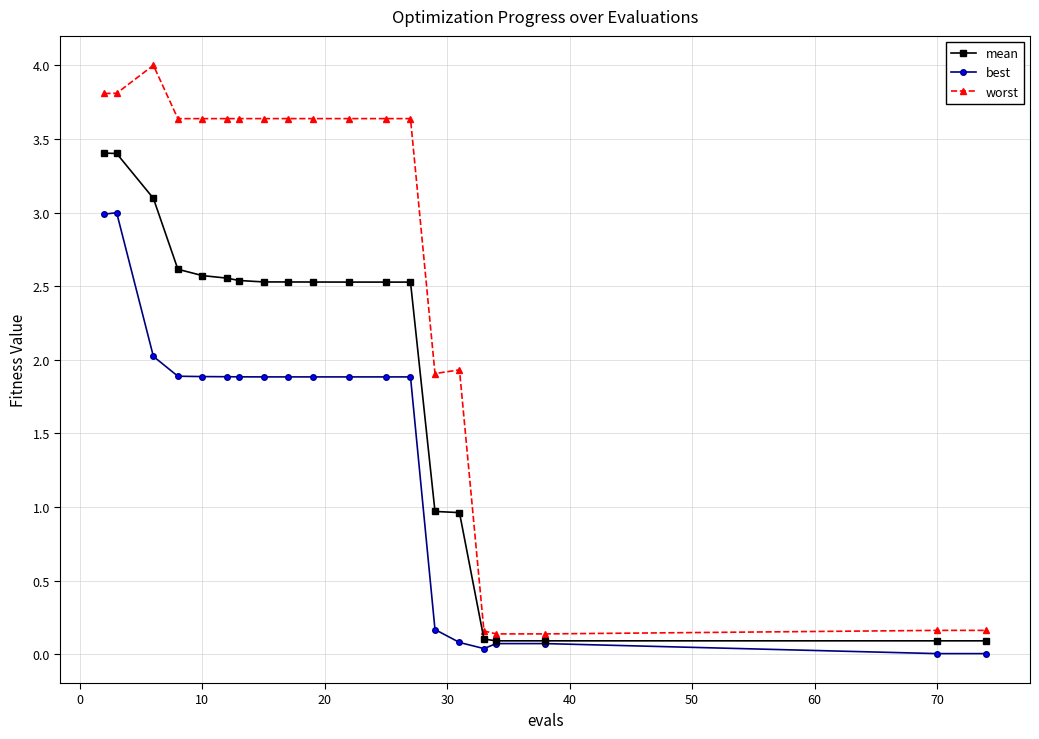

What are all the series names shown in the legend?

mean, best, worst